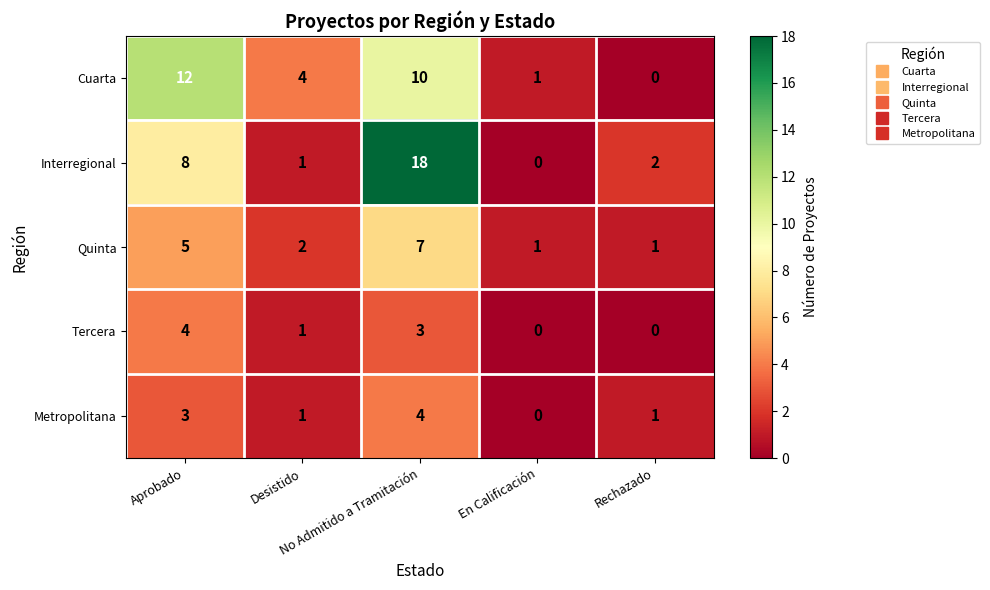

What is the maximum value shown in the chart?

18